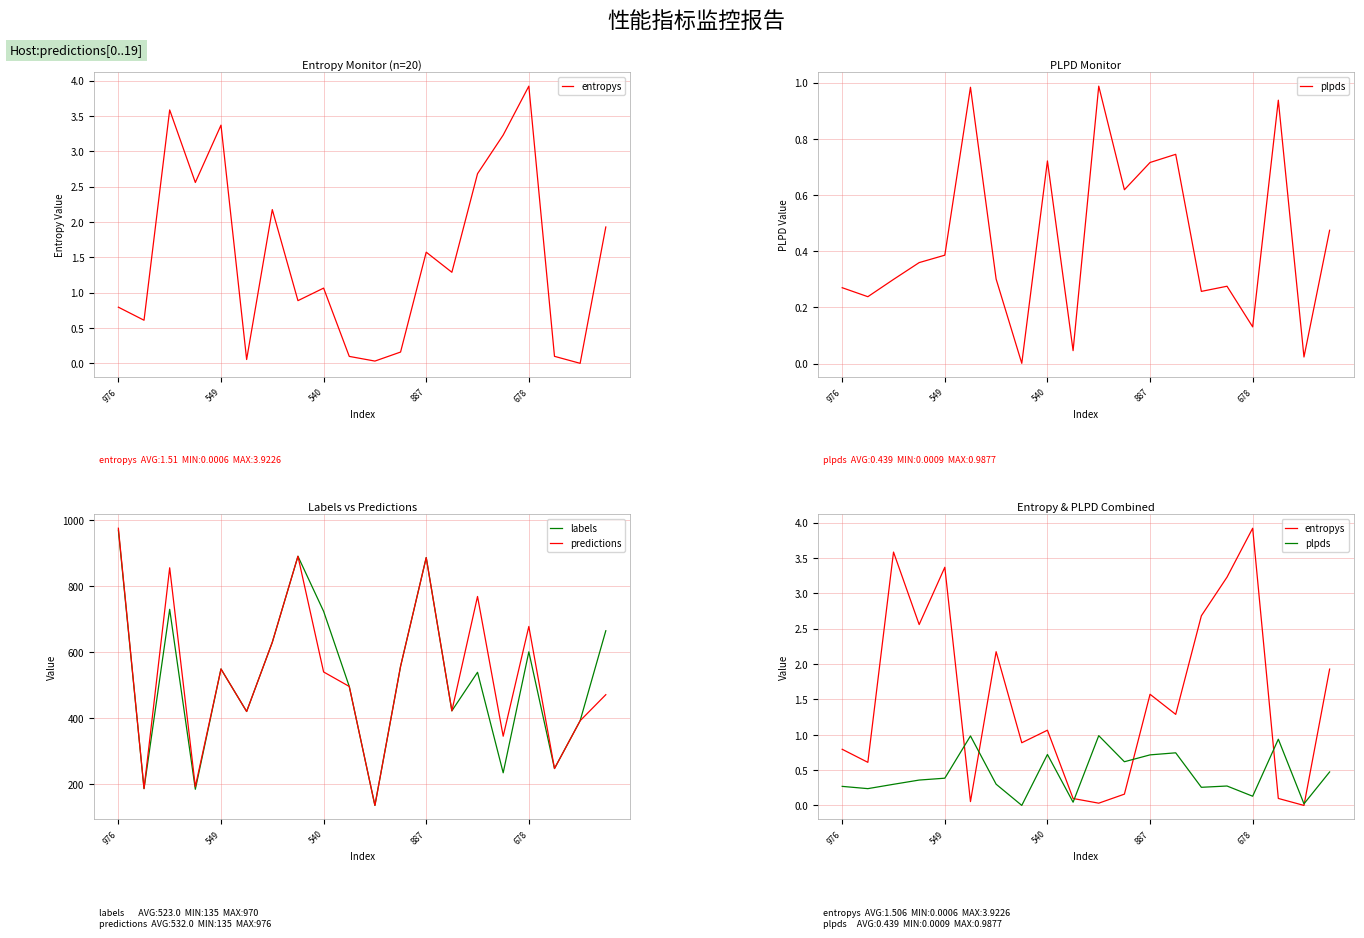

What is the maximum value for labels?

970